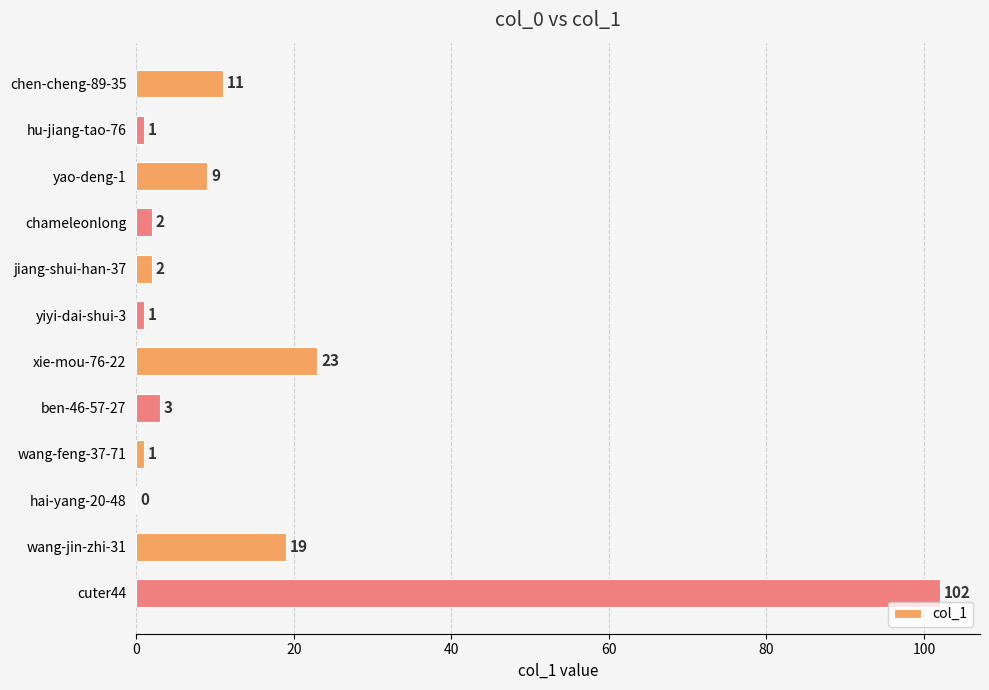

The chart shows a value of 2 at jiang-shui-han-37. True or false?

True